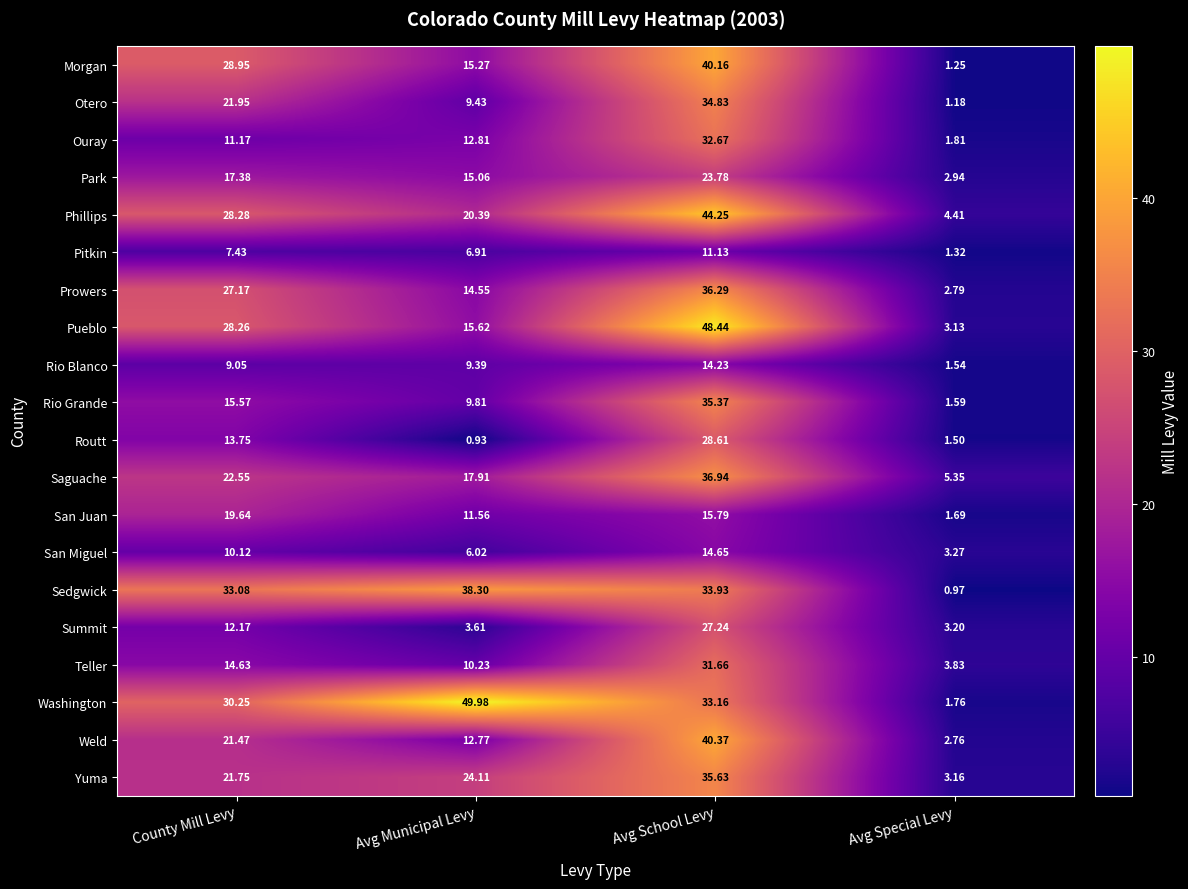

Which label corresponds to the largest value in the chart?

Avg Municipal Levy